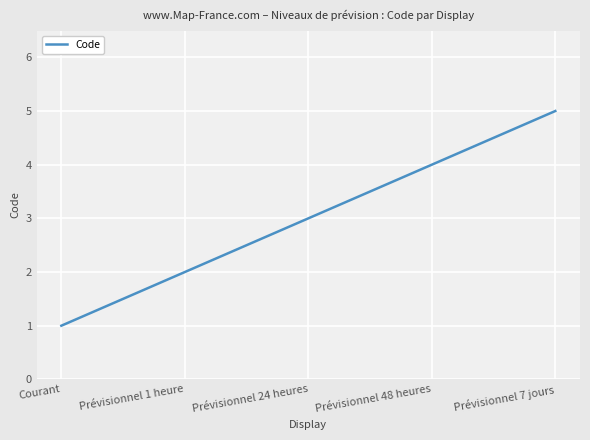

List the labels in order of value, largest first.

Prévisionnel 7 jours, Prévisionnel 48 heures, Prévisionnel 24 heures, Prévisionnel 1 heure, Courant